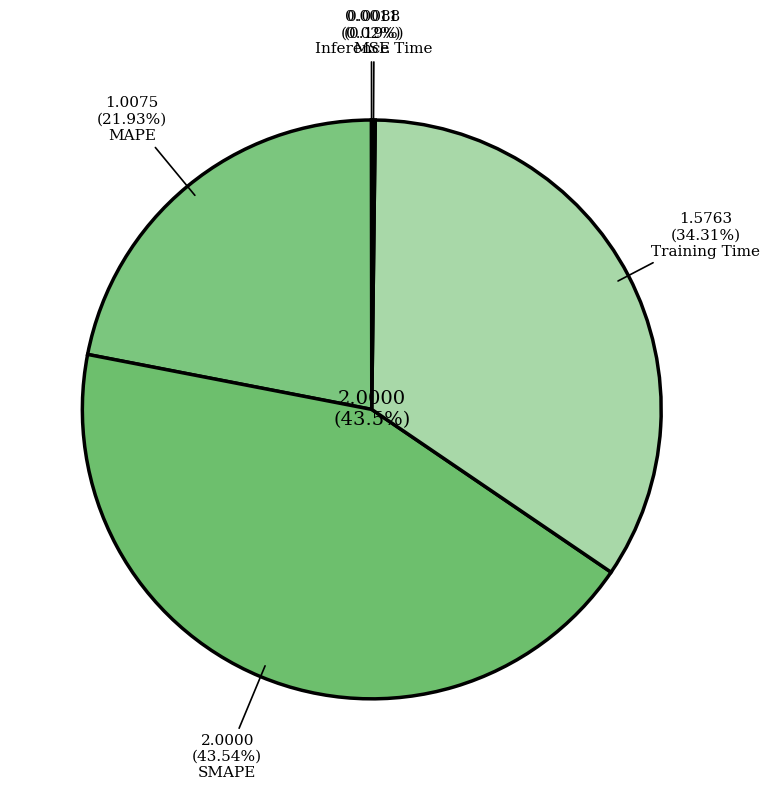

What is the change in value from MAPE to SMAPE?

+1.0